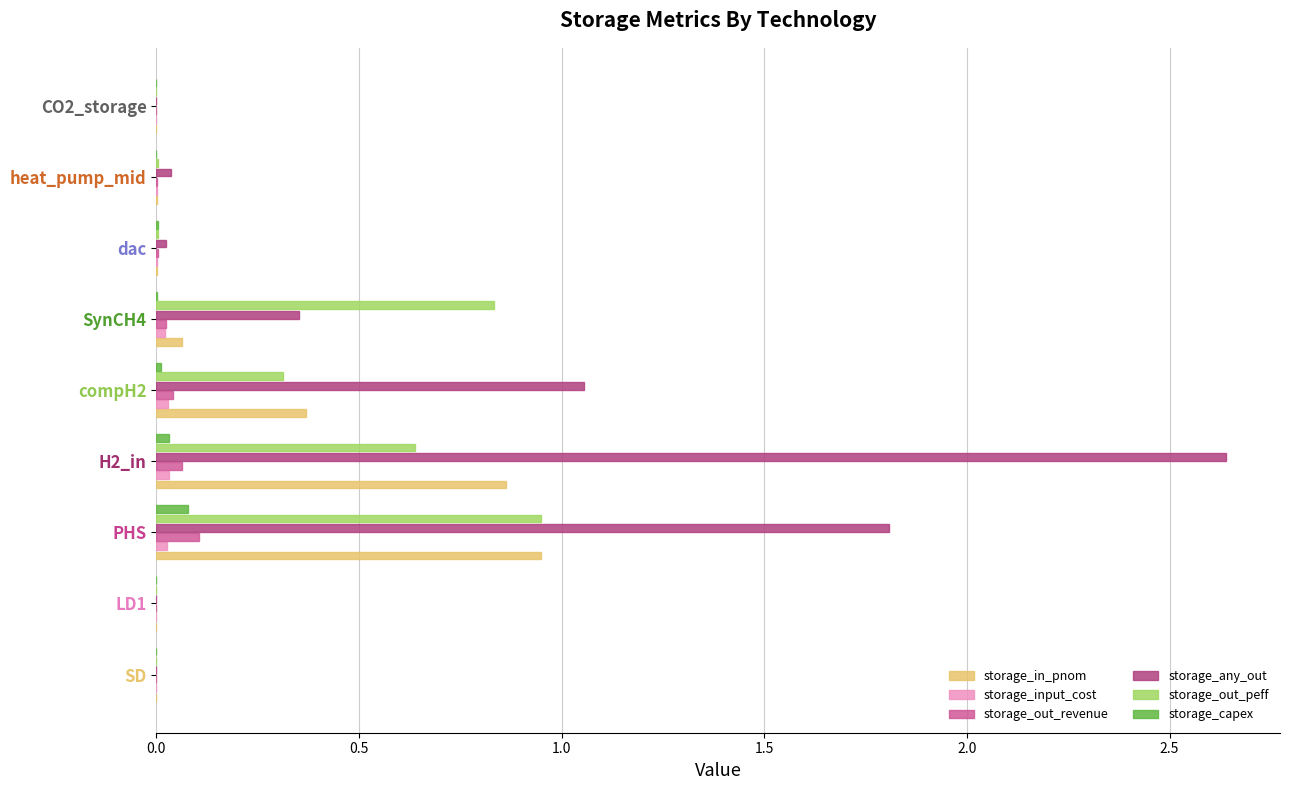

Which series changed the most between compH2 and CO2_storage?

storage_any_out